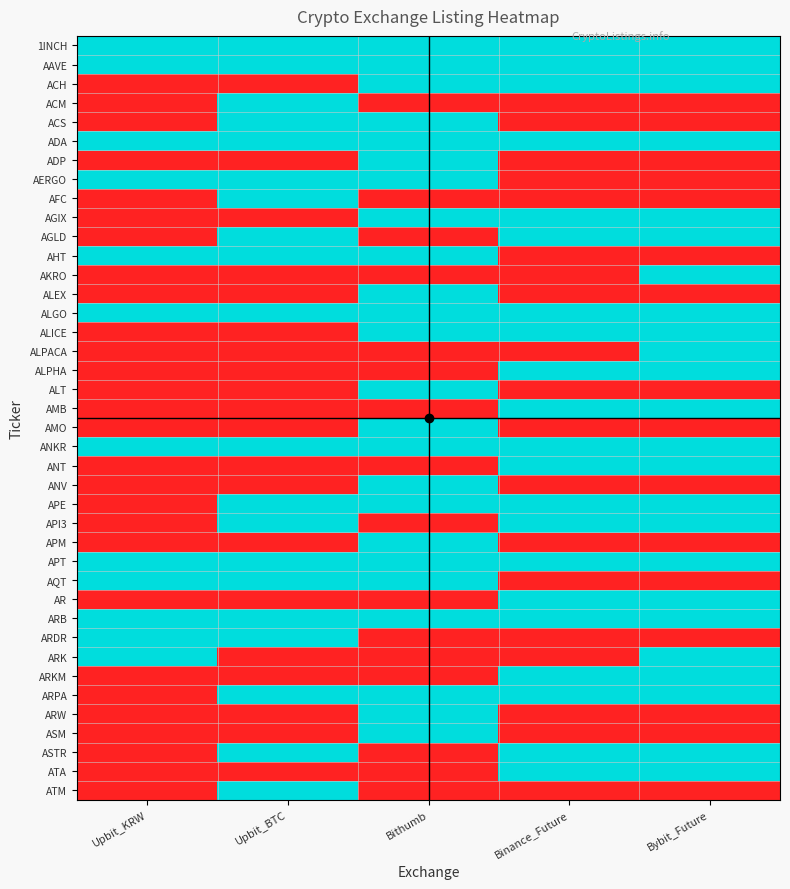

At which category is the sum across all series the highest?

Bithumb